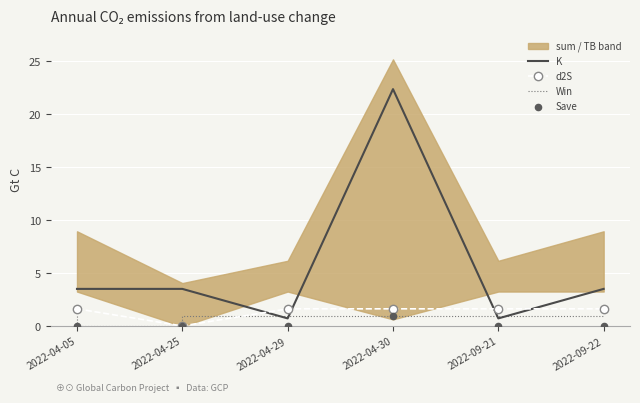

At which category is the sum across all series the highest?

2022-04-30